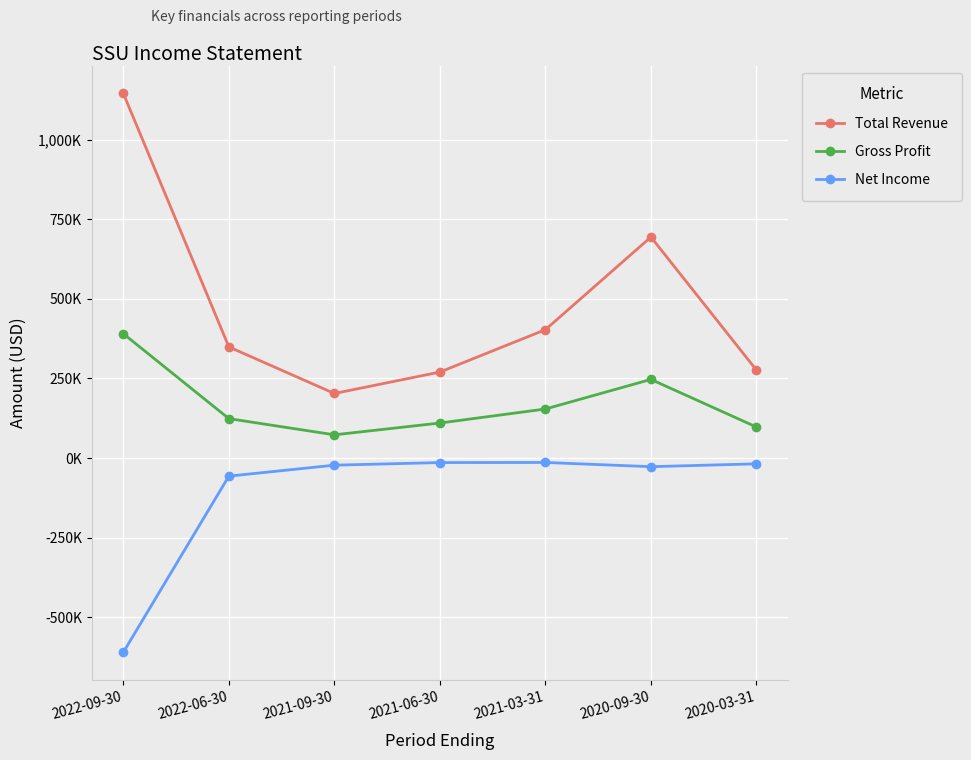

What are all the series names shown in the legend?

Total Revenue, Gross Profit, Net Income